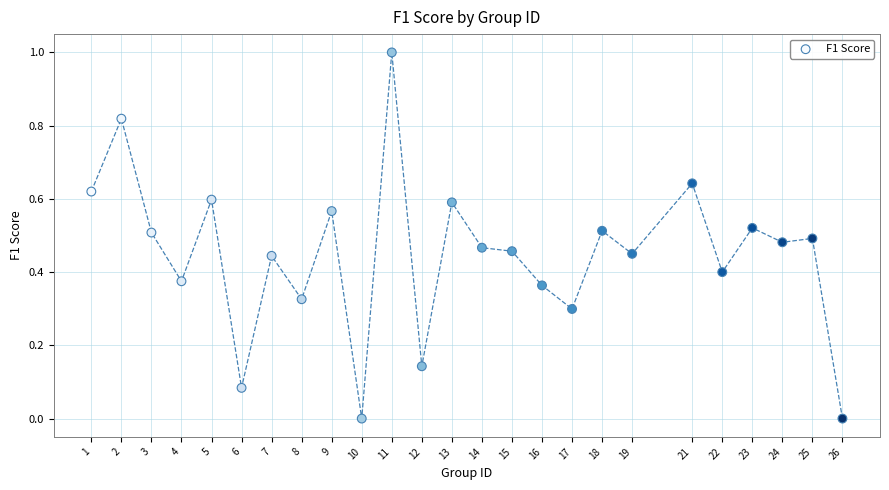

What is the range of Y values (max minus min)?

1.0